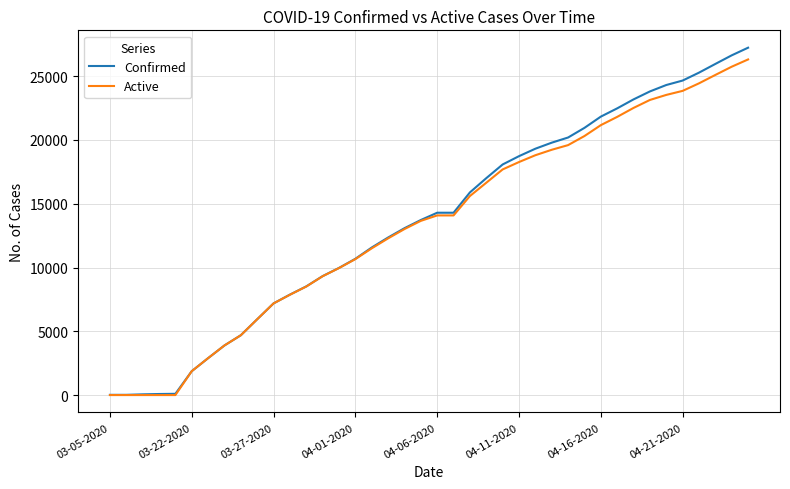

What is the maximum value shown in the chart?

27231